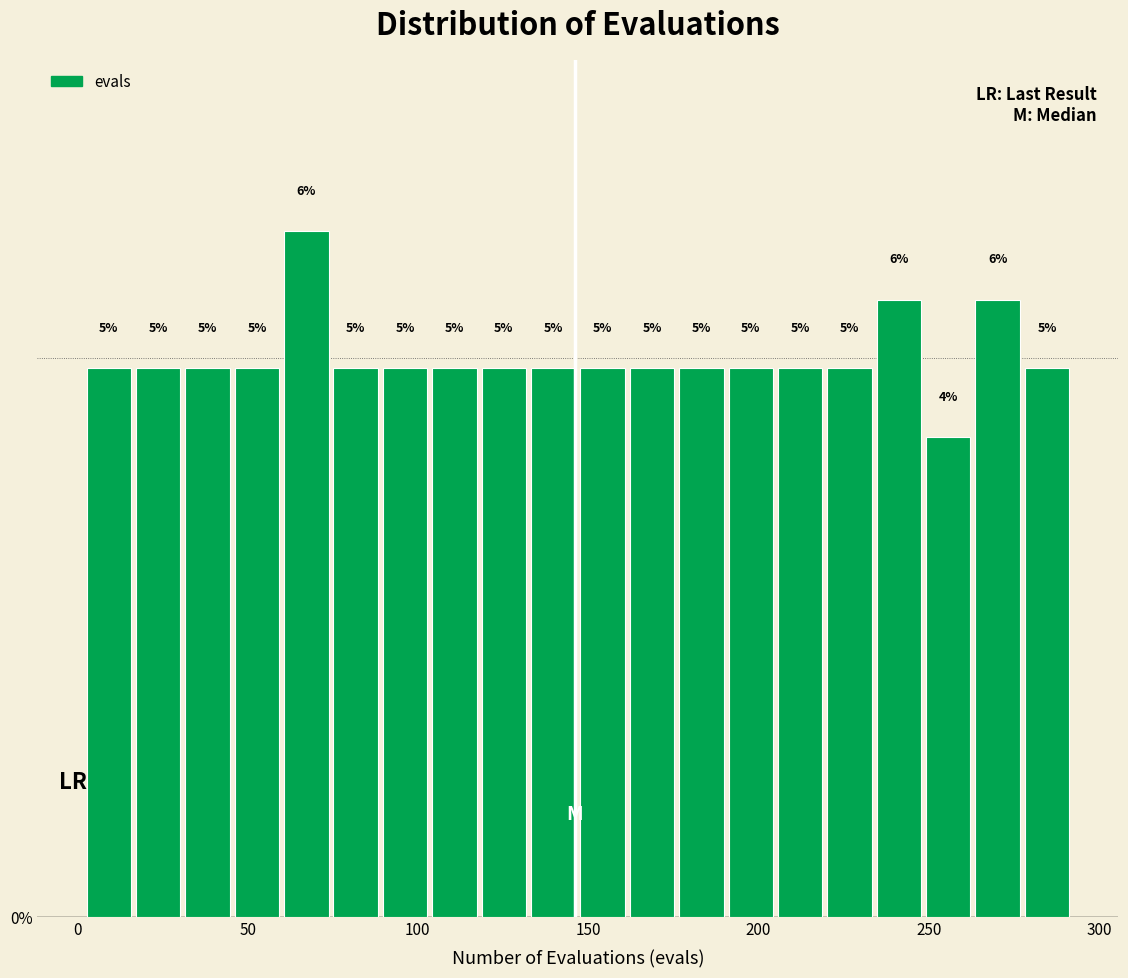

Around what value on the x-axis is the tallest bar? Give the approximate position of its centre, as read against the axis.

65